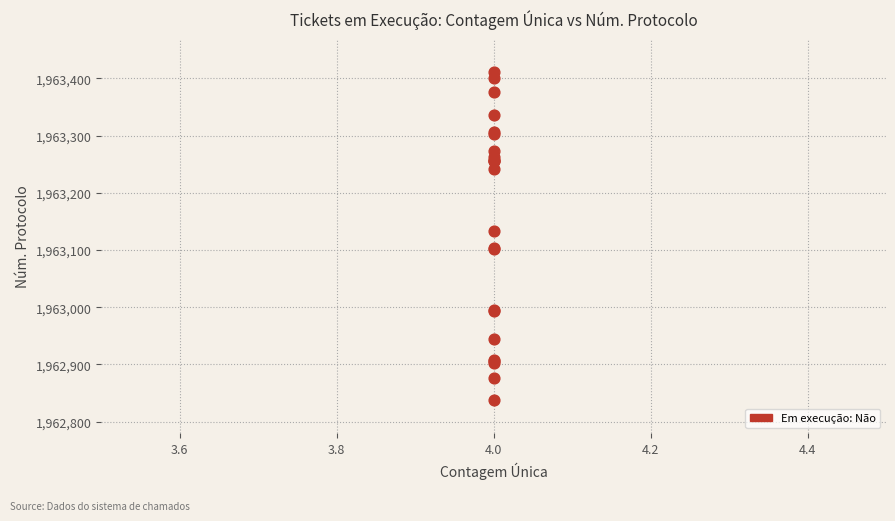

What Y value in the scatter plot is closest to 1963124?

1963133